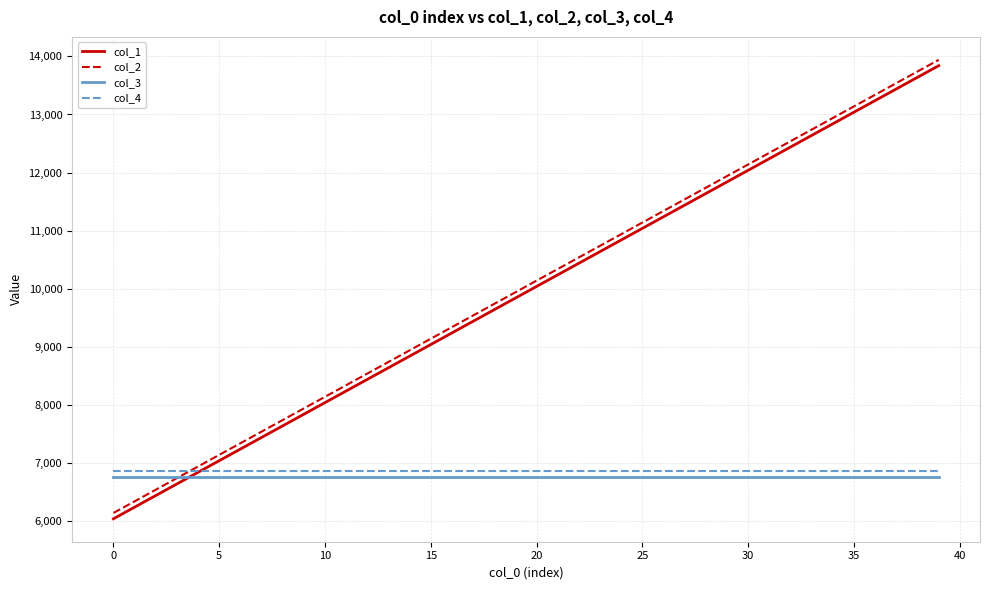

What is the smallest value displayed?

6040.4